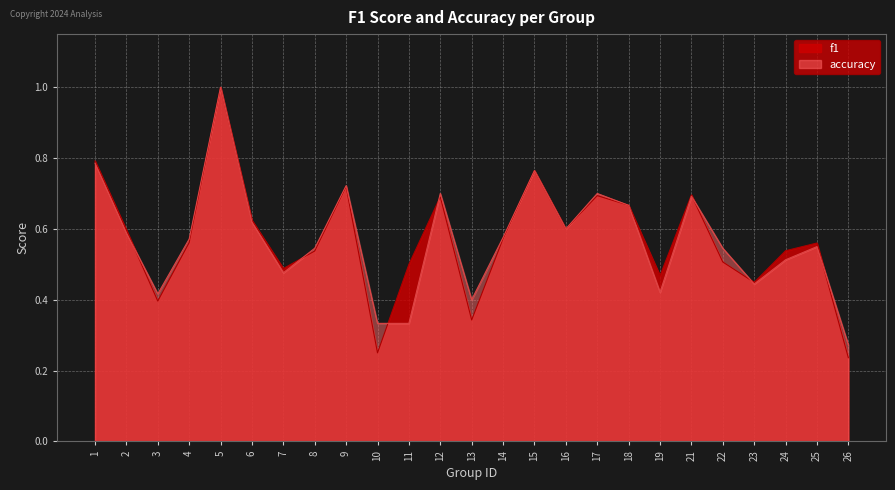

The value of f1 at 22 is 0.3. True or false?

False